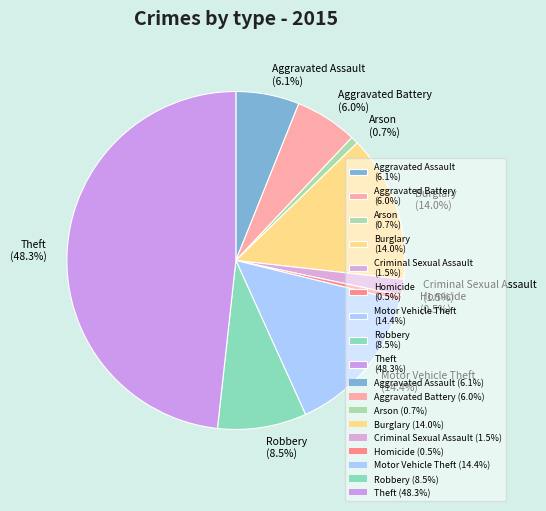

What percentage is the Arson slice, to the nearest percent?

1%